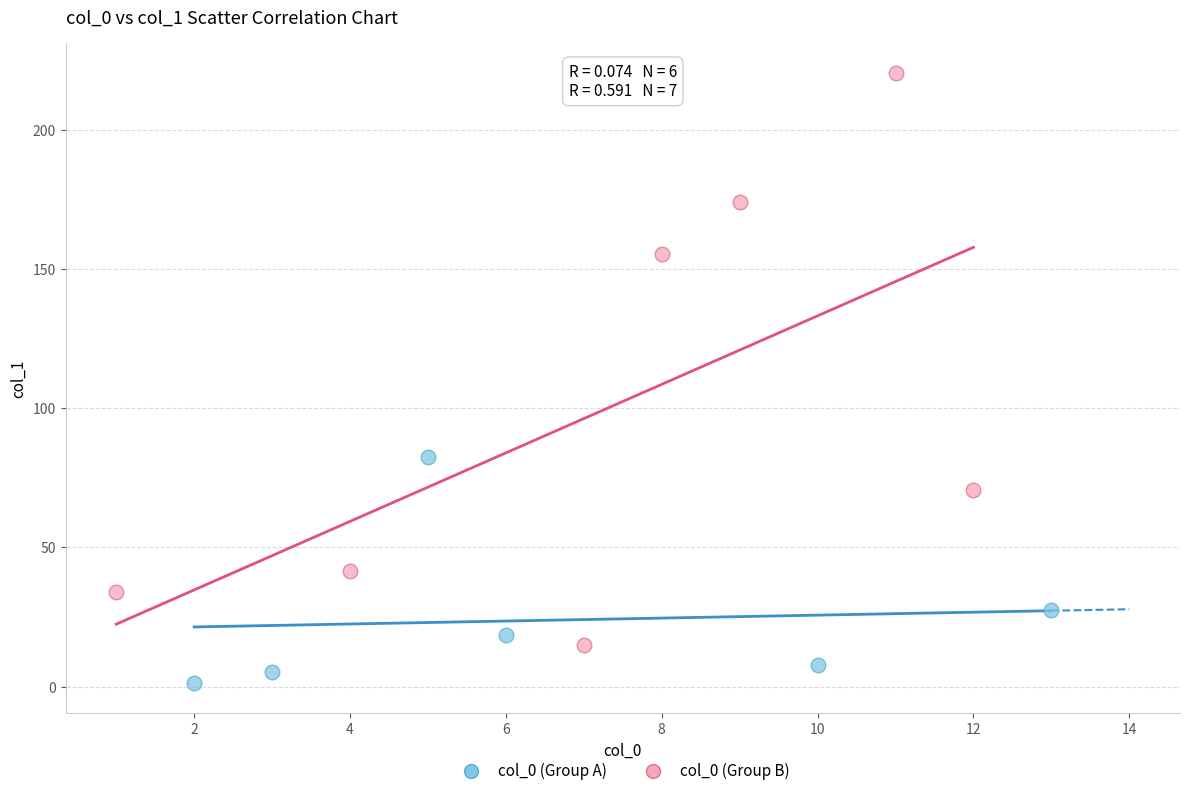

Which series has the widest spread of Y values?

col_0 (Group B)